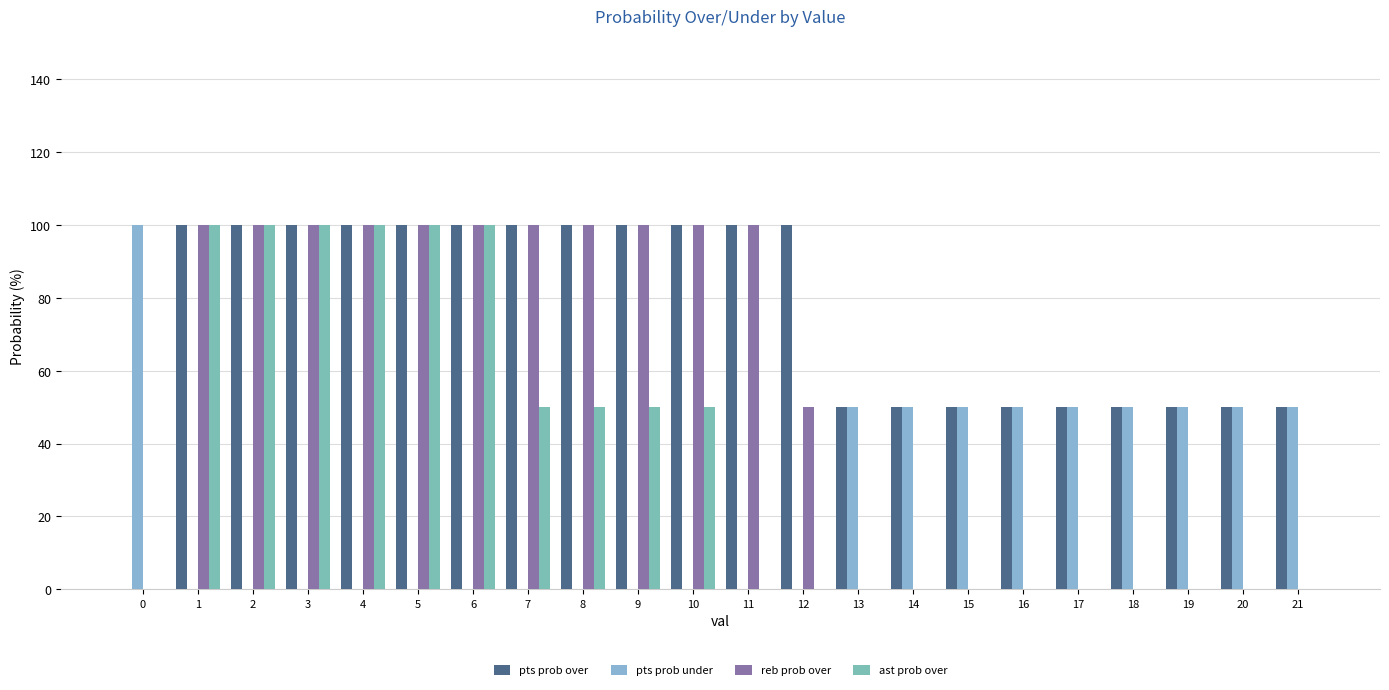

What is the sum of the reb prob over values at 13 and 12?

50